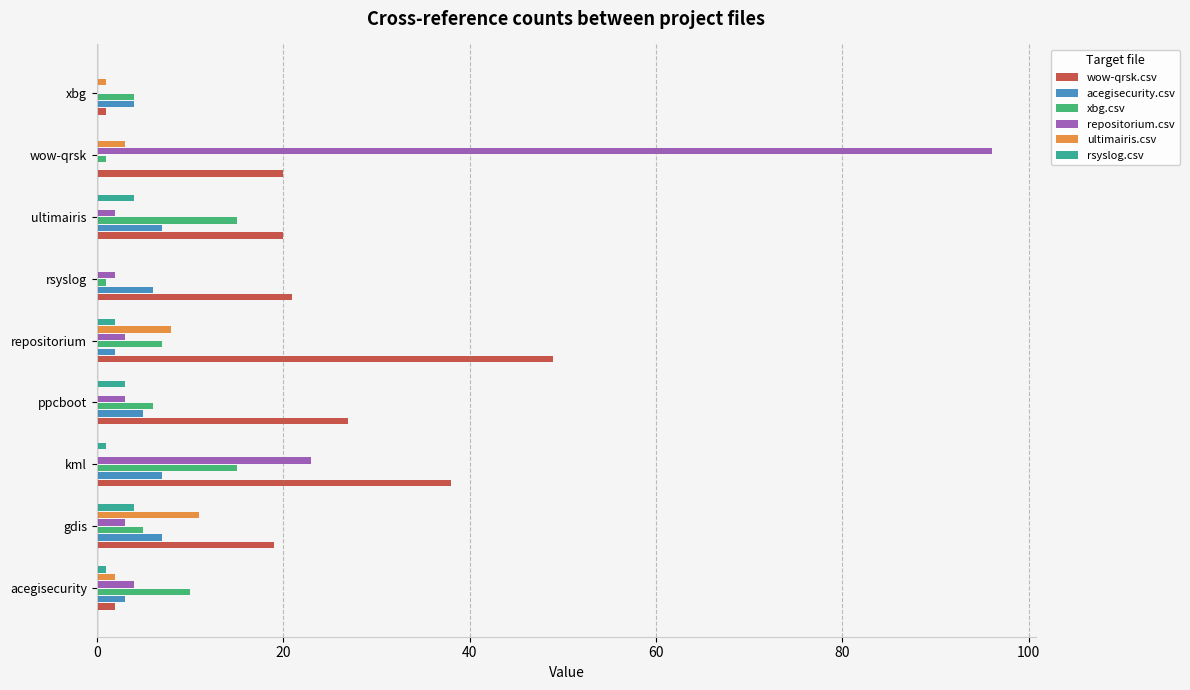

Which series changed the most between acegisecurity and gdis?

wow-qrsk.csv